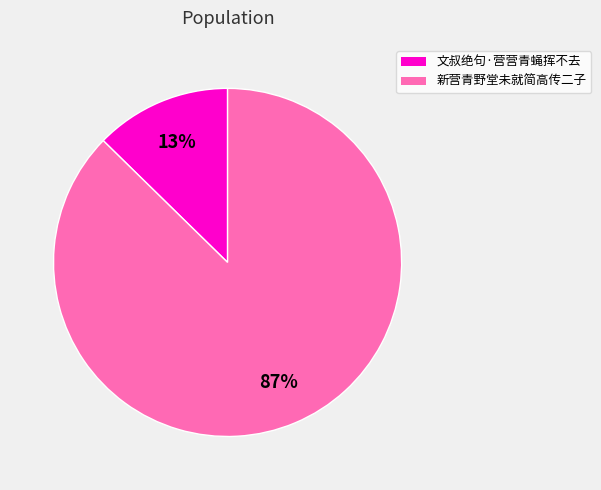

How many segments does this pie chart have?

2